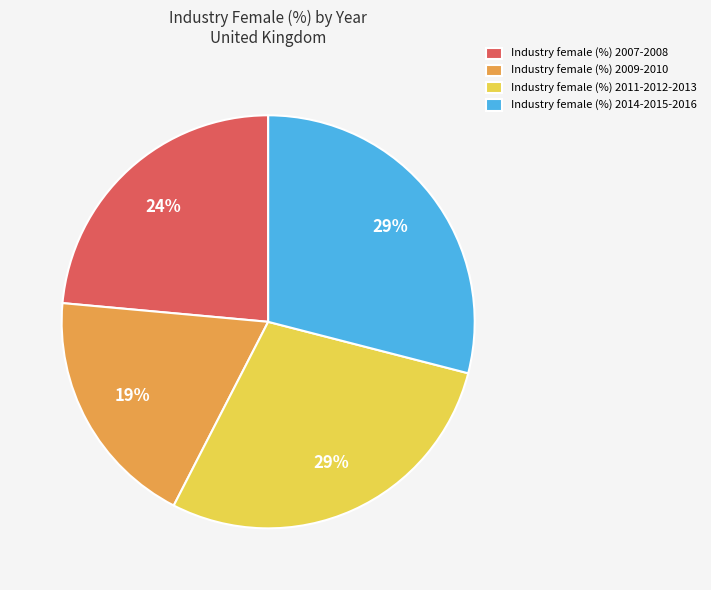

What percentage is the Industry female (%) 2011-2012-2013 slice, to the nearest percent?

29%